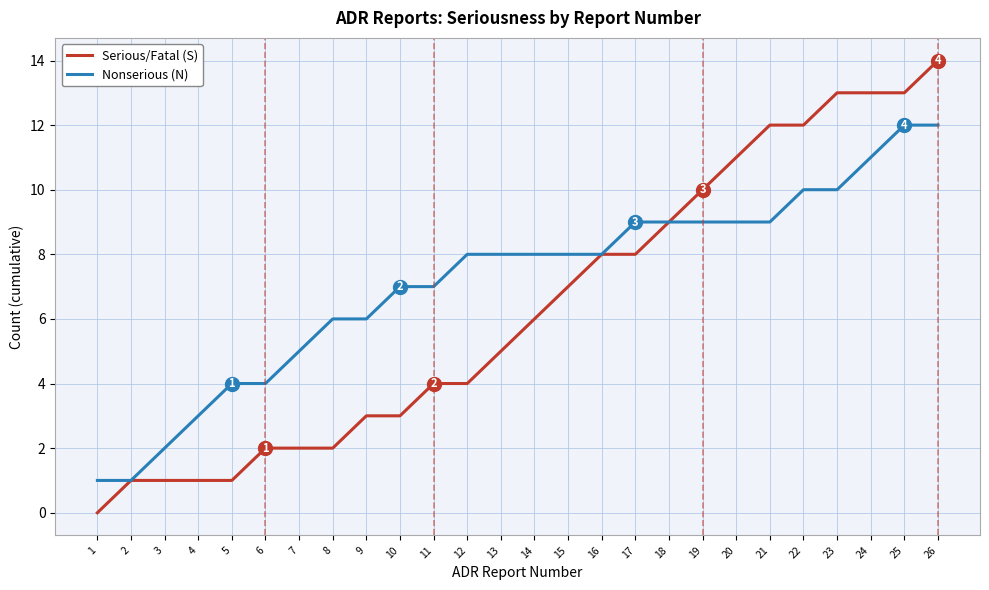

What is the difference between the Serious/Fatal (S) values at 26 and 12?

10